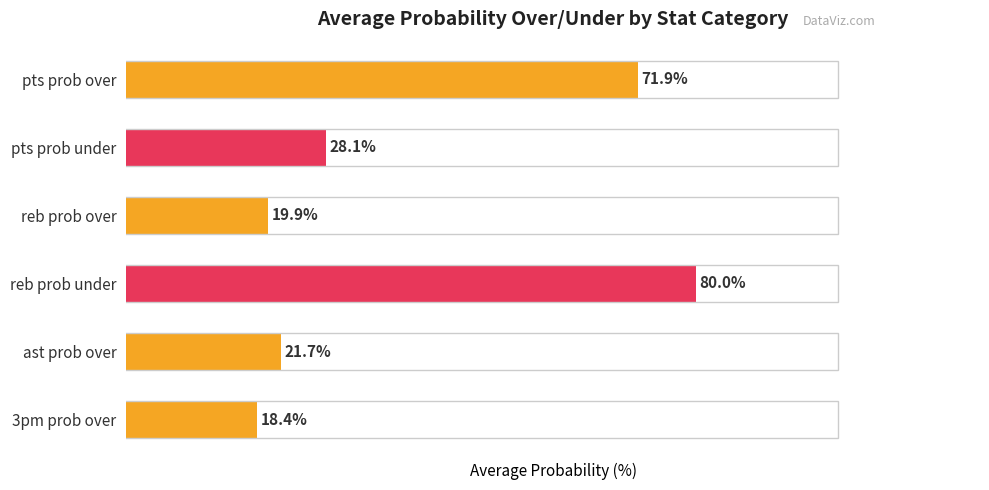

Which series changed the most between 9 and 16?

pts prob over